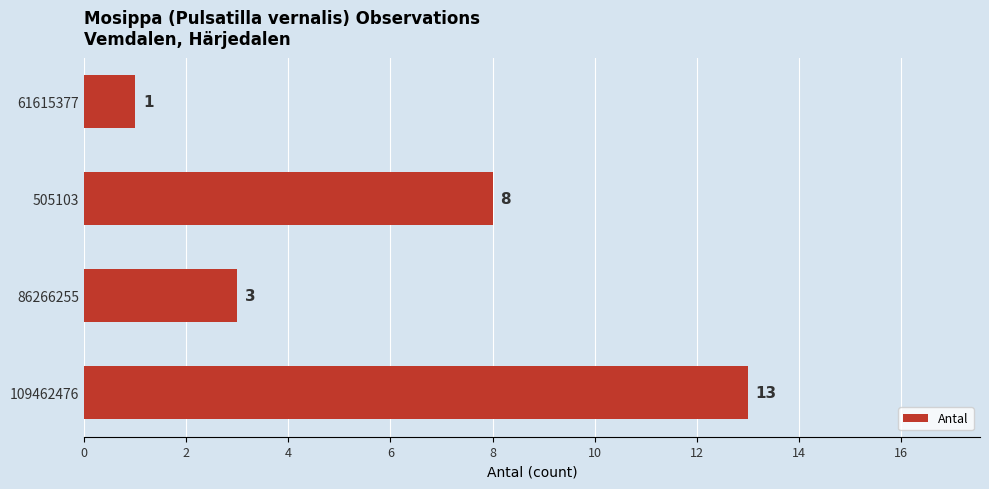

What position from the bottom is 61615377?

4